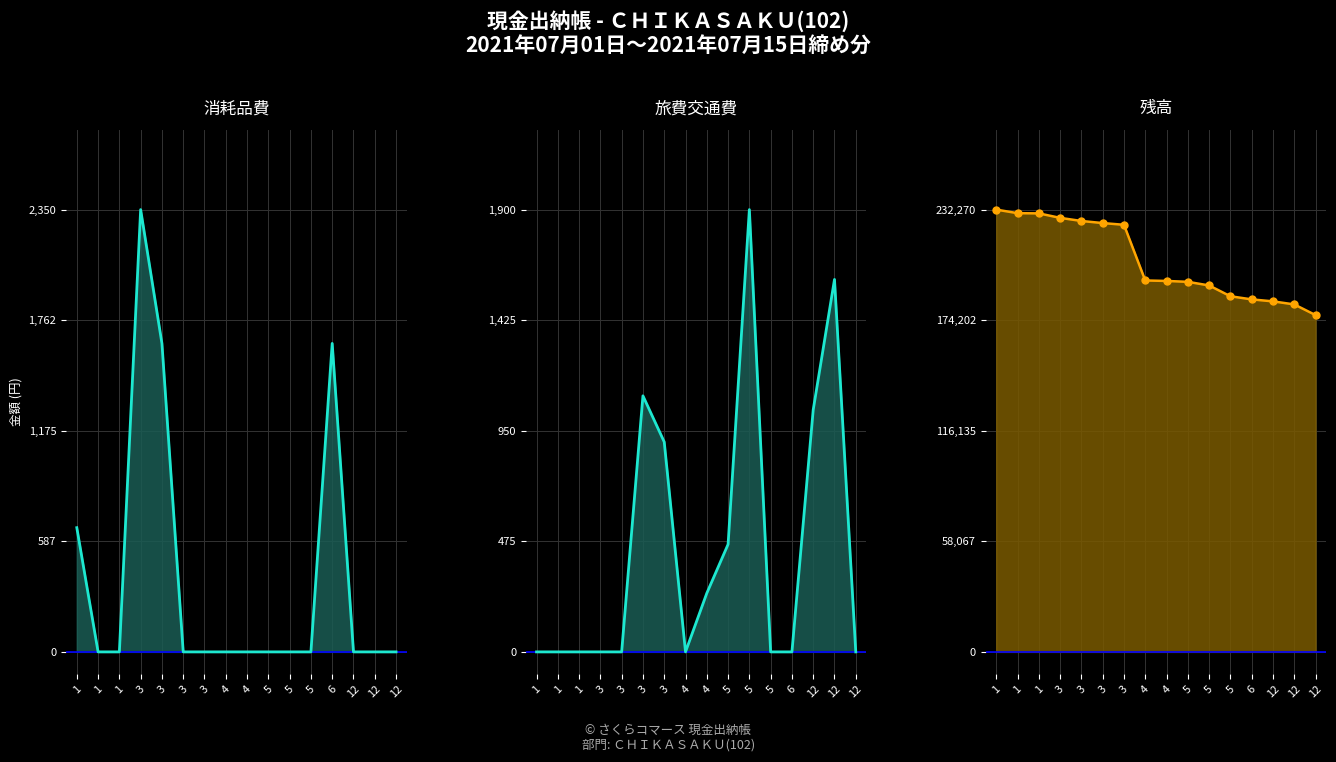

True or false: 消耗品費_line has more than 2 interior local peaks.

False